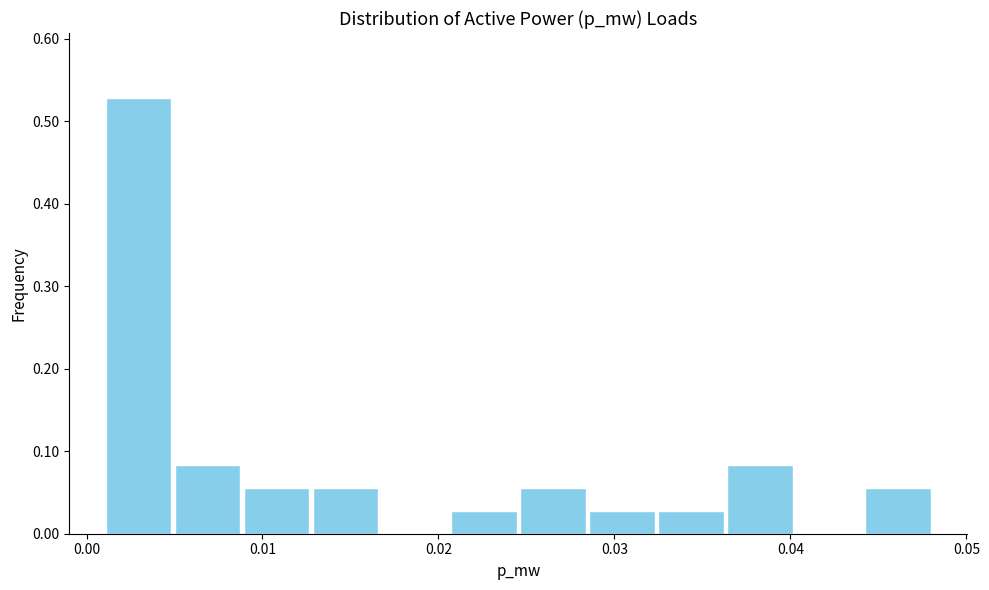

Read against the x-axis, roughly where is the centre of the tallest bar?

0.003